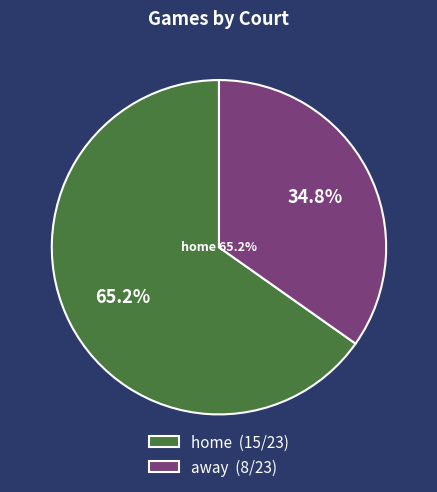

The home slice represents 59% of the pie. True or false?

False